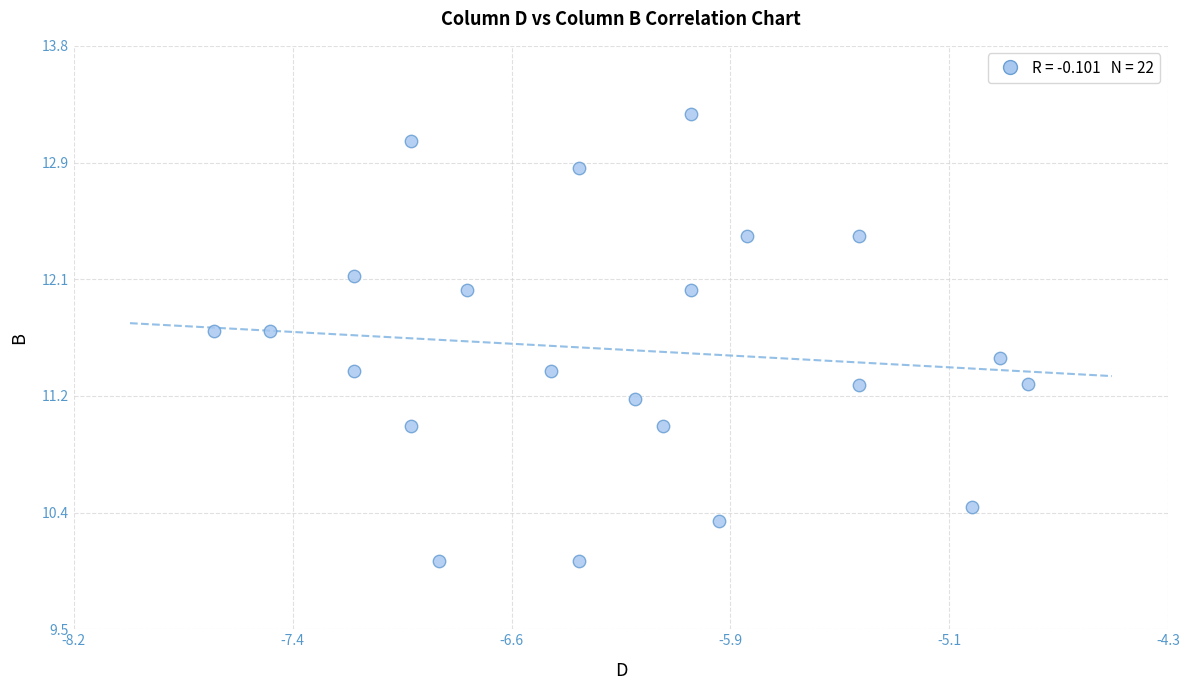

What is the range of Y values (max minus min)?

3.3